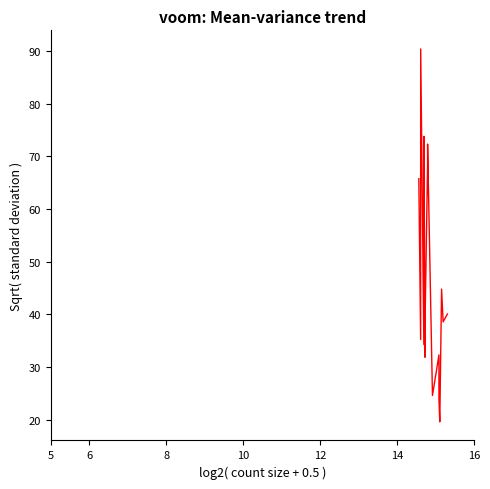

What is the sum of all values?

827.6